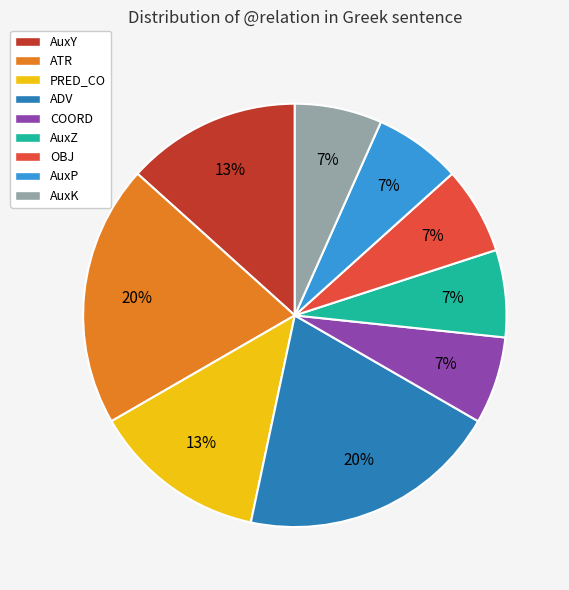

Is the sum of COORD and AuxP greater than half?

No